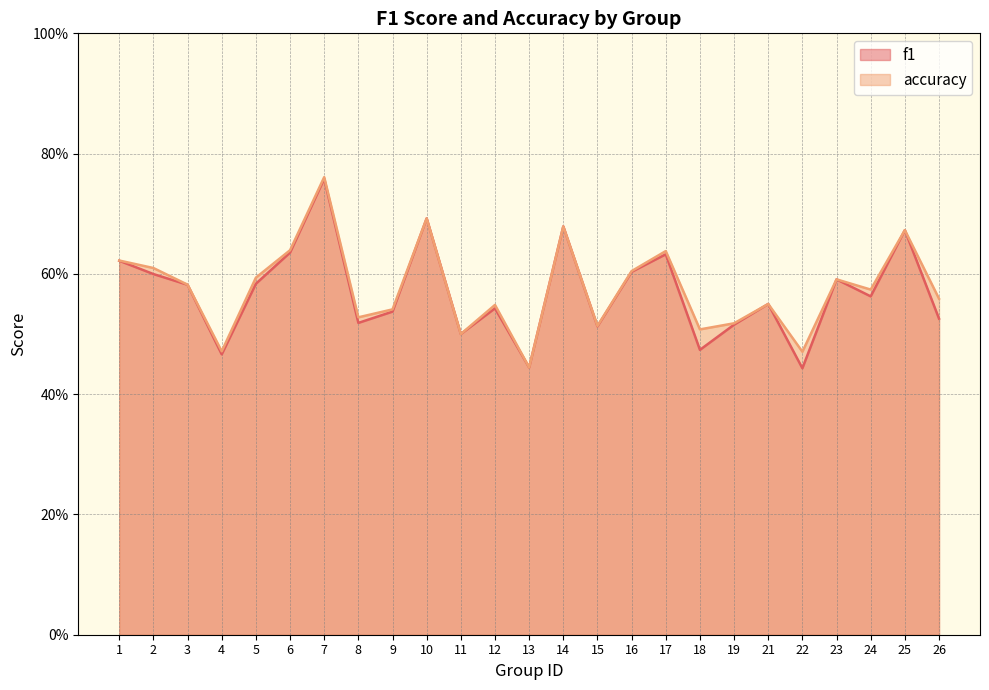

How many data points does each series have?

25